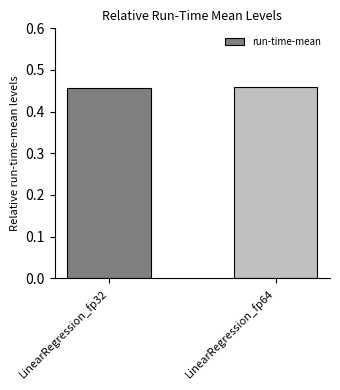

What is the sum of the values at LinearRegression_fp32 and LinearRegression_fp64?

0.9